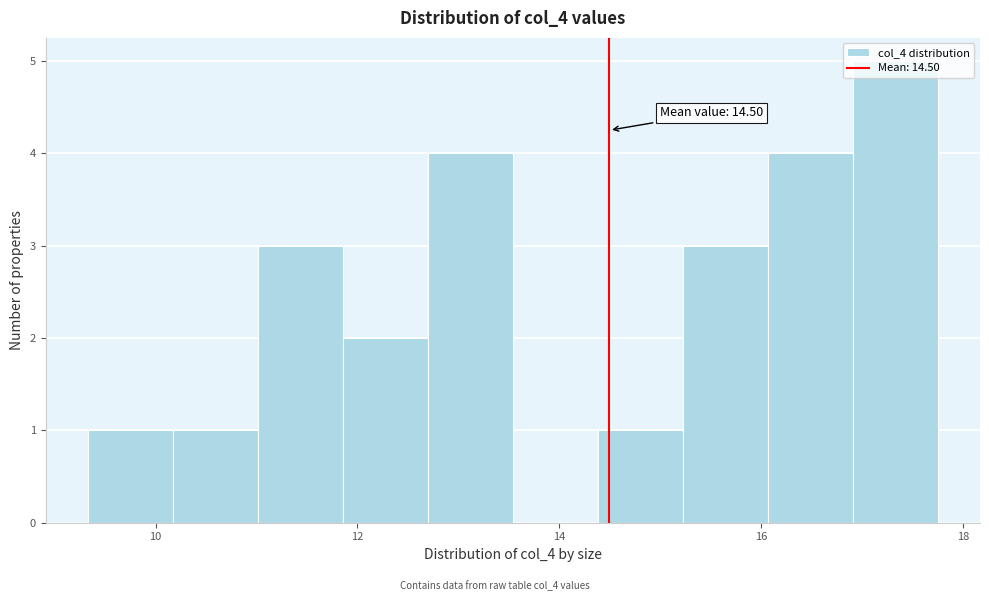

Over which range of the x-axis is the bar tallest?

17.0 to 17.8